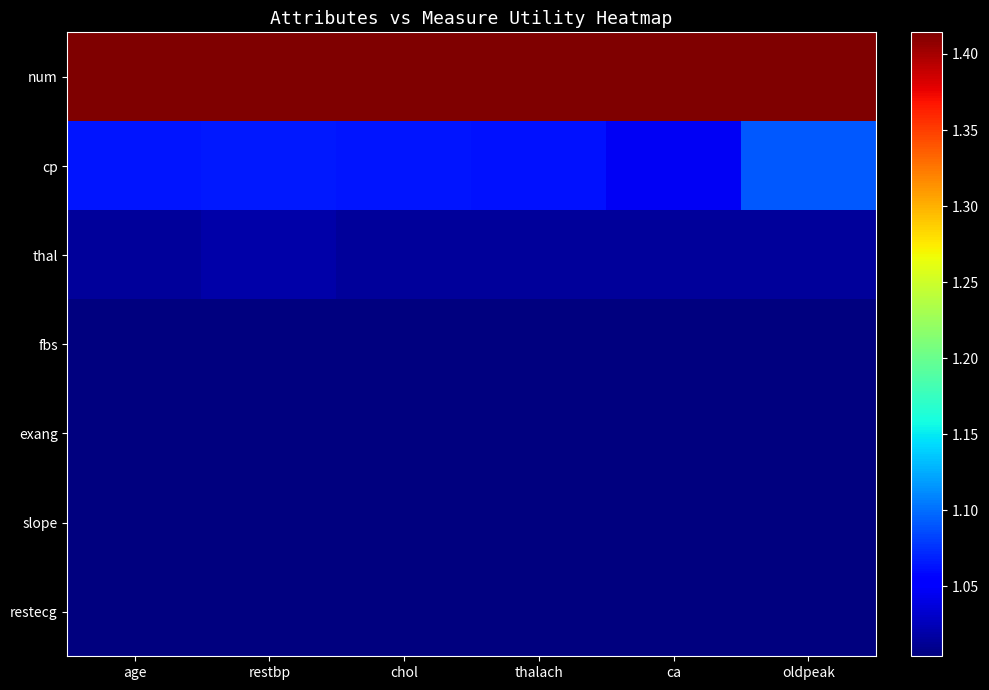

Between chol and thalach, which is larger?

chol